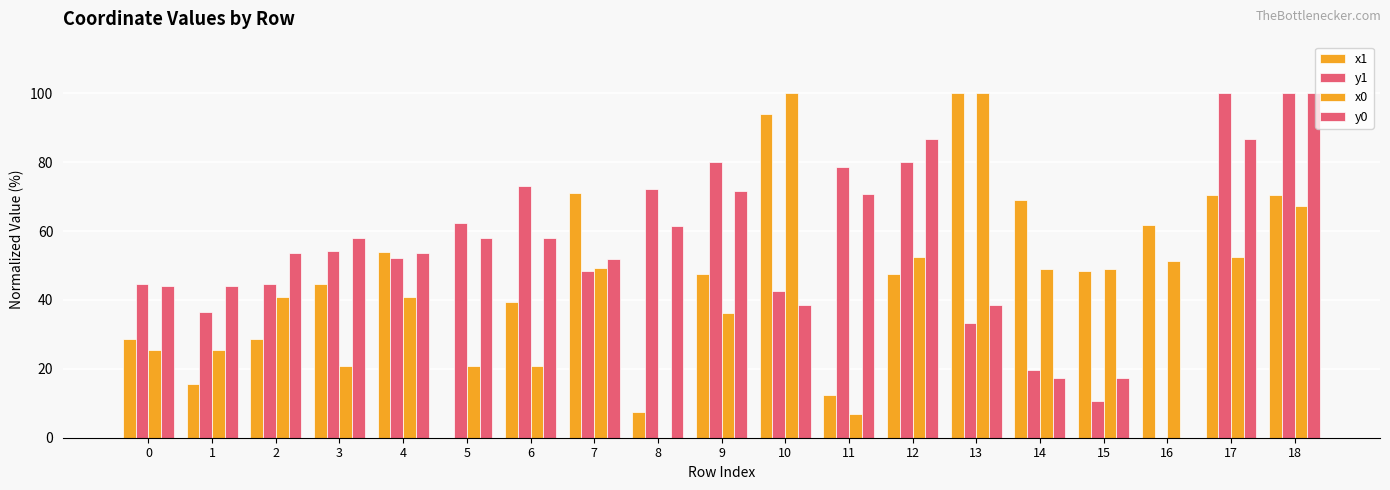

Are the bars horizontal?

No